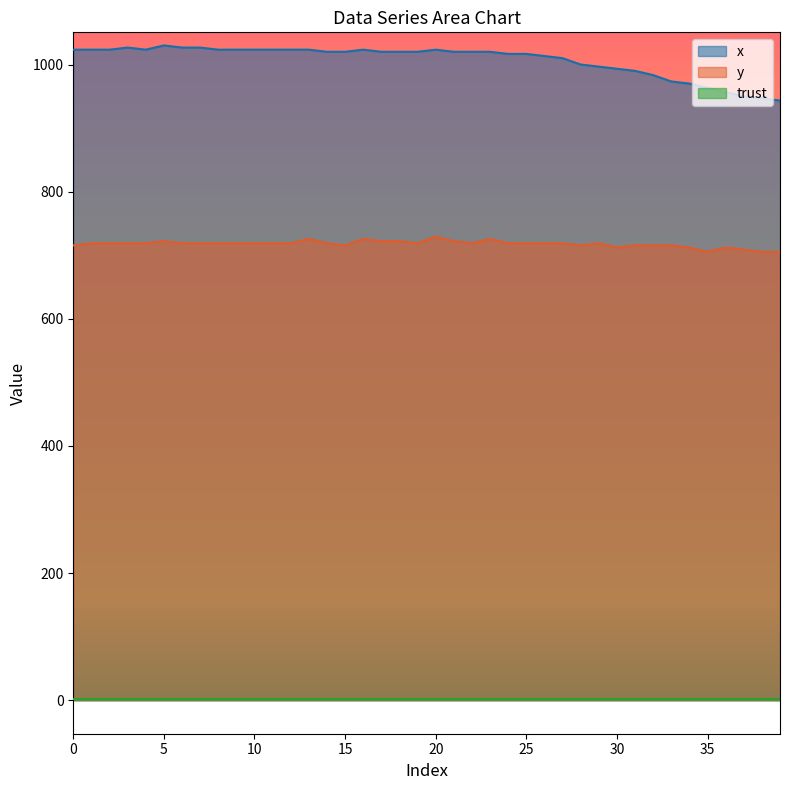

What is the difference between the second highest and second lowest values in the x series?

80.0